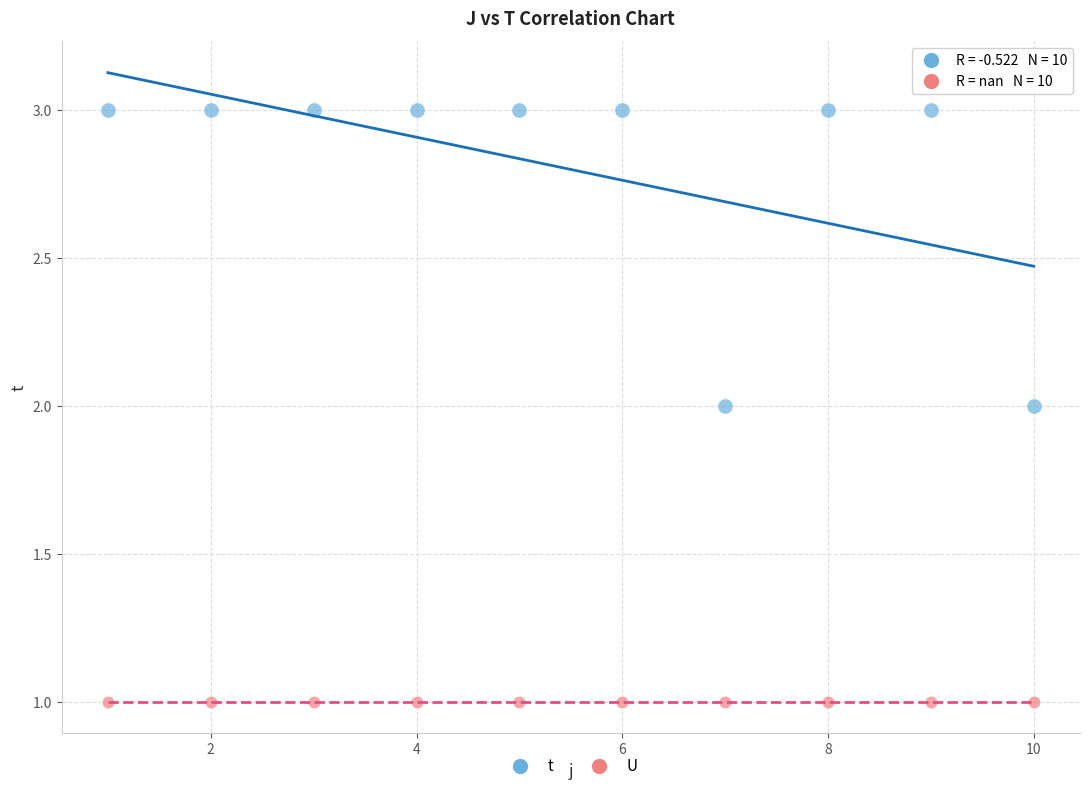

Which series contains the lowest Y value?

U